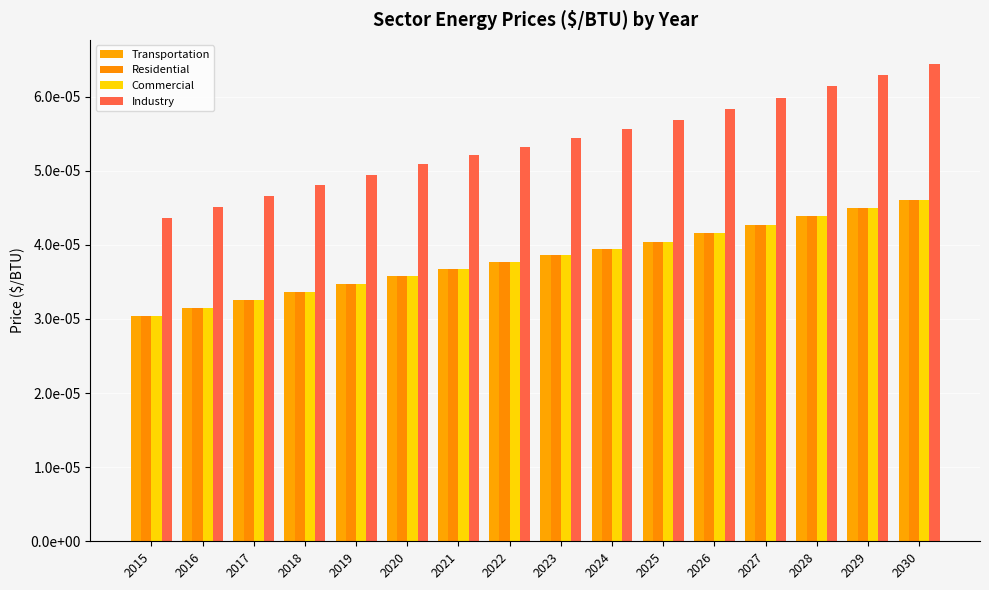

At which category does the chart reach its peak across all series?

2030